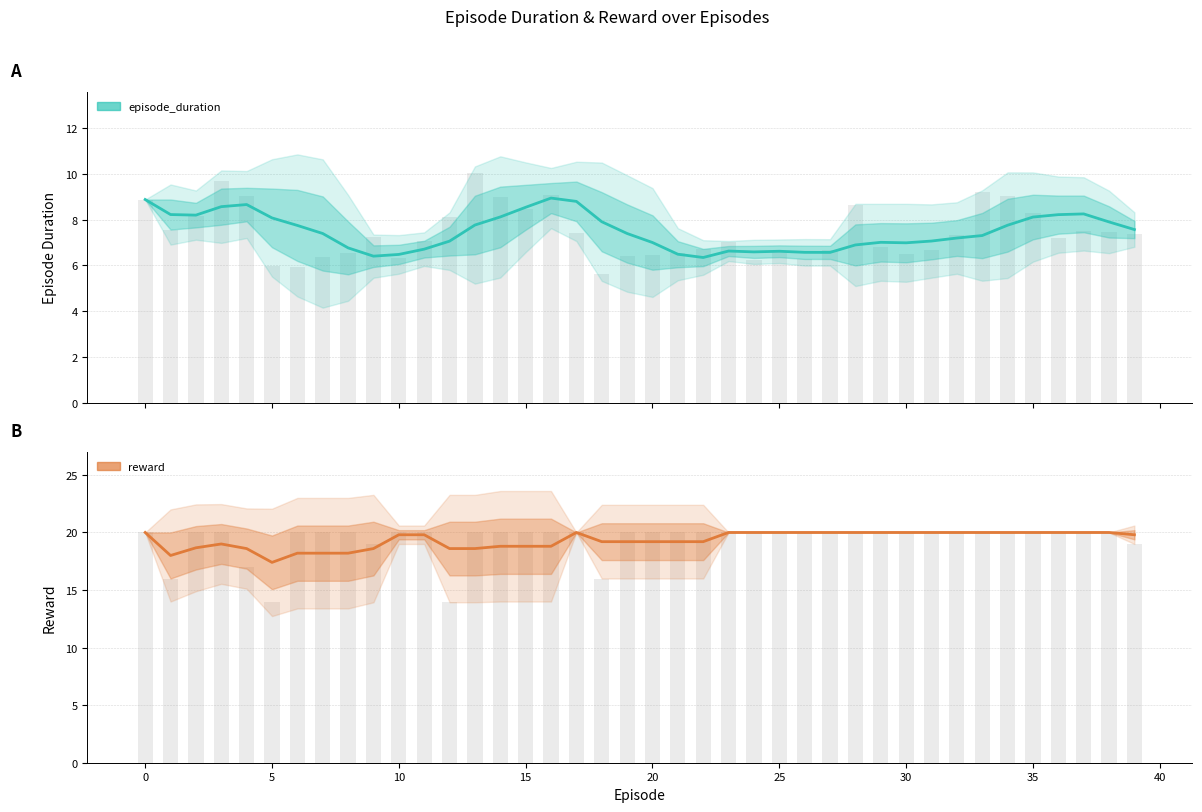

Between 20 and 30, which series saw the biggest shift?

reward